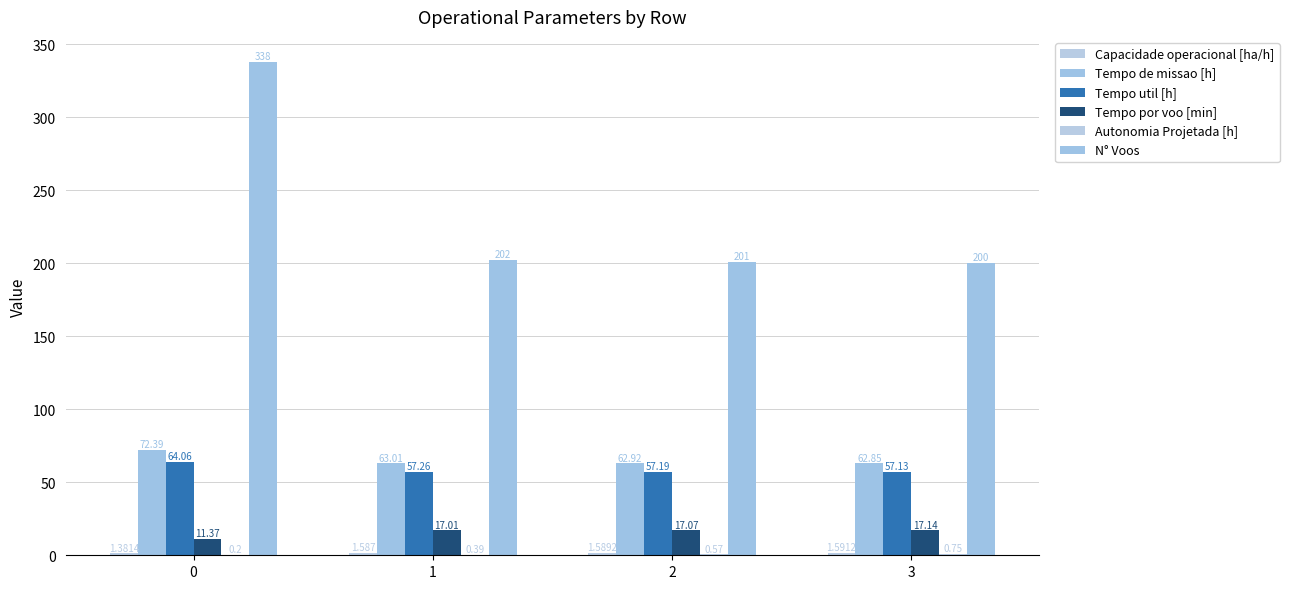

Are the bars horizontal?

No